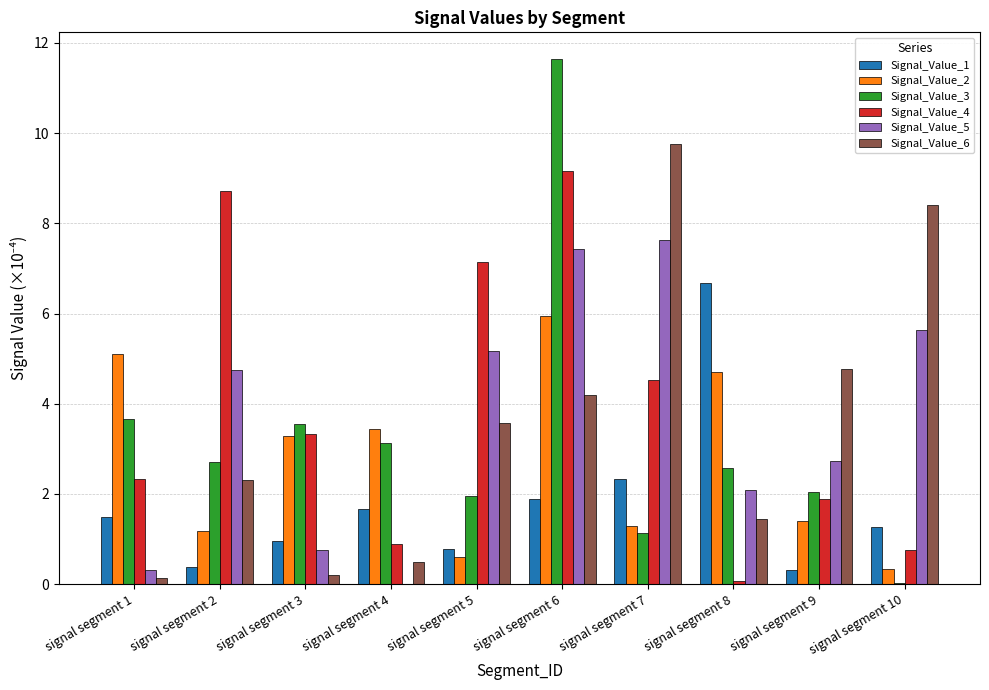

The Signal_Value_4 series shows 4.8 at signal segment 2. True or false?

False